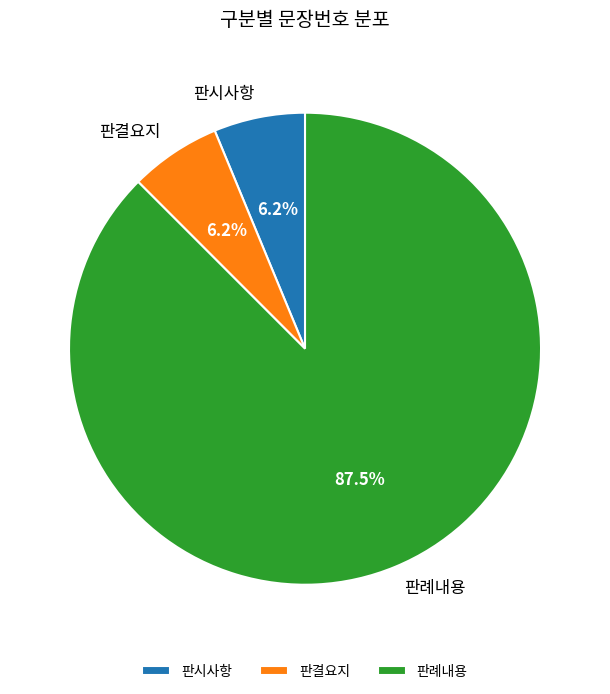

How many segments does this pie chart have?

3